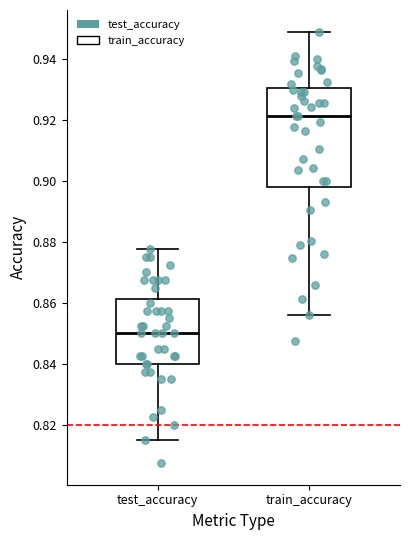

Comparing the boxes themselves (not the whiskers), which one is the tallest?

train_accuracy